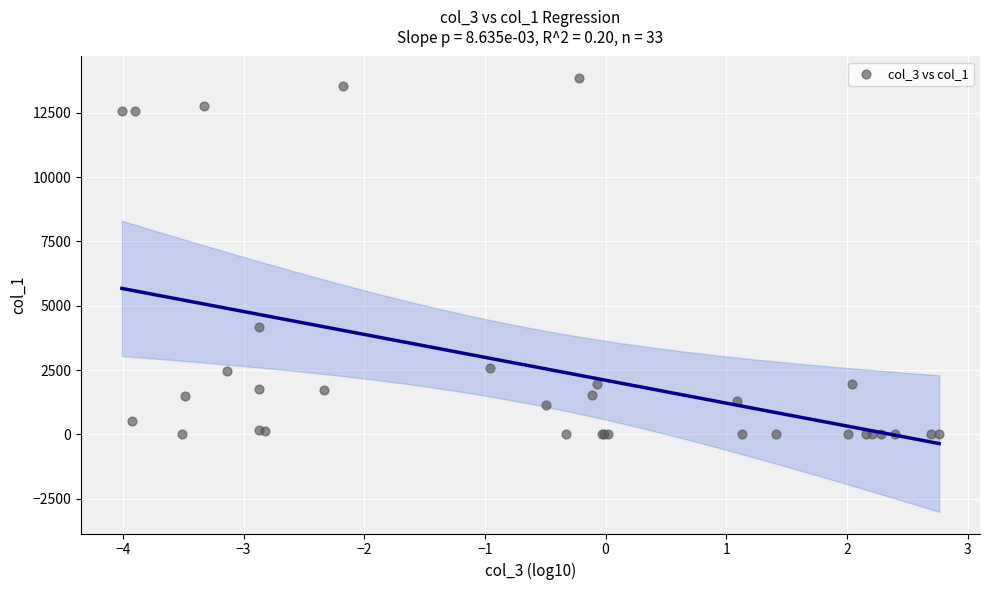

What Y value in the scatter plot is closest to 6930?

4157